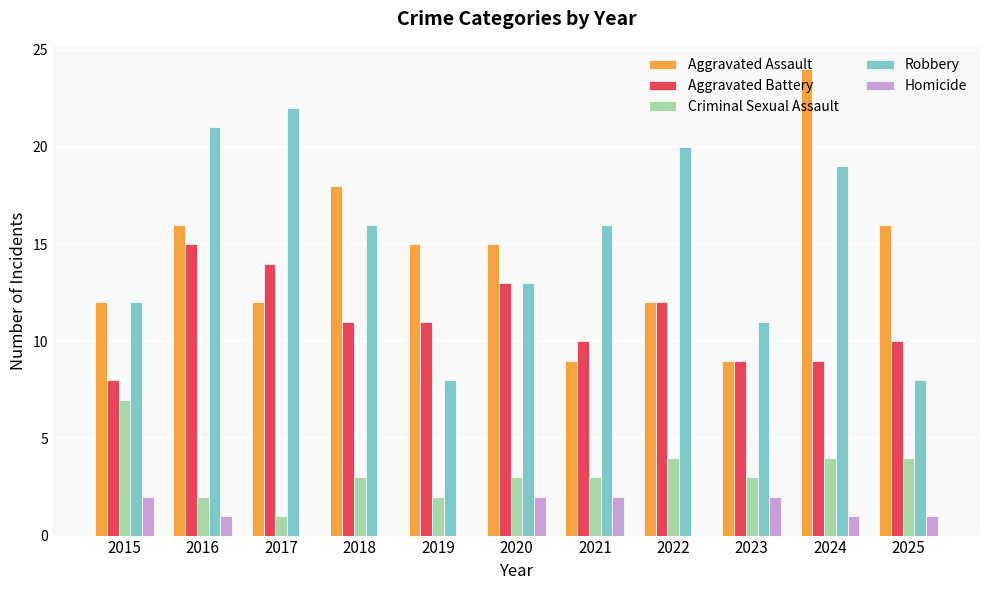

At which category is the sum across all series the highest?

2024